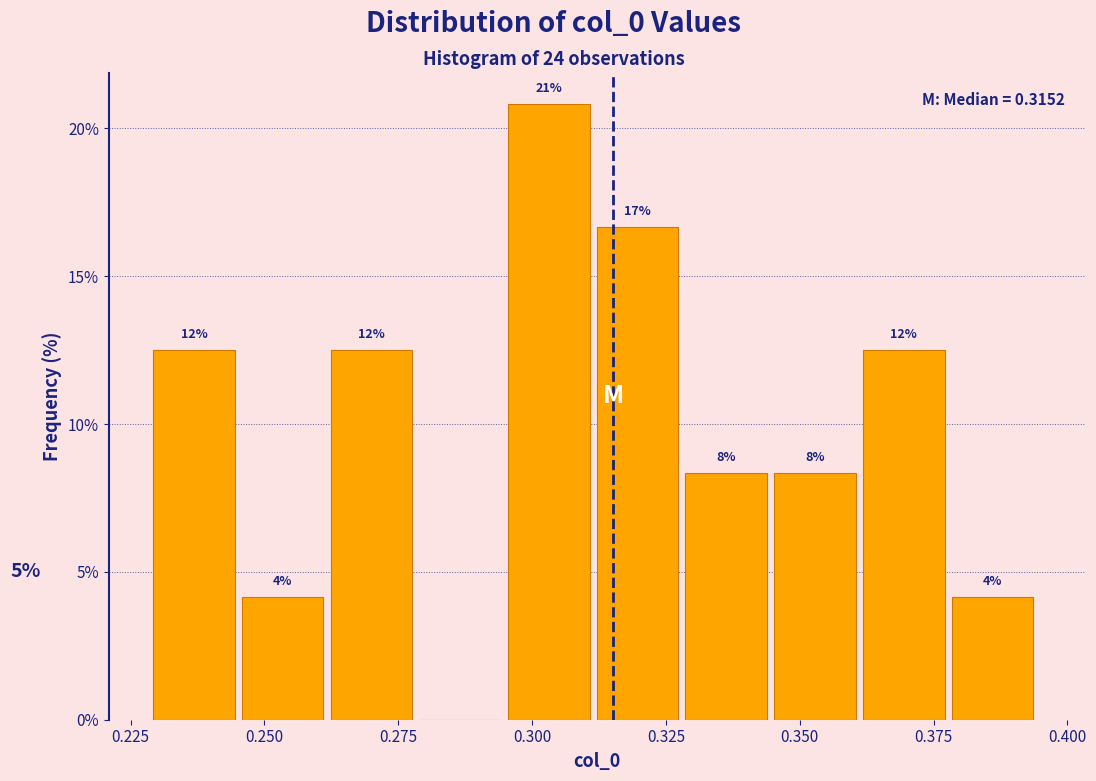

Read against the x-axis, roughly where is the centre of the tallest bar?

0.305